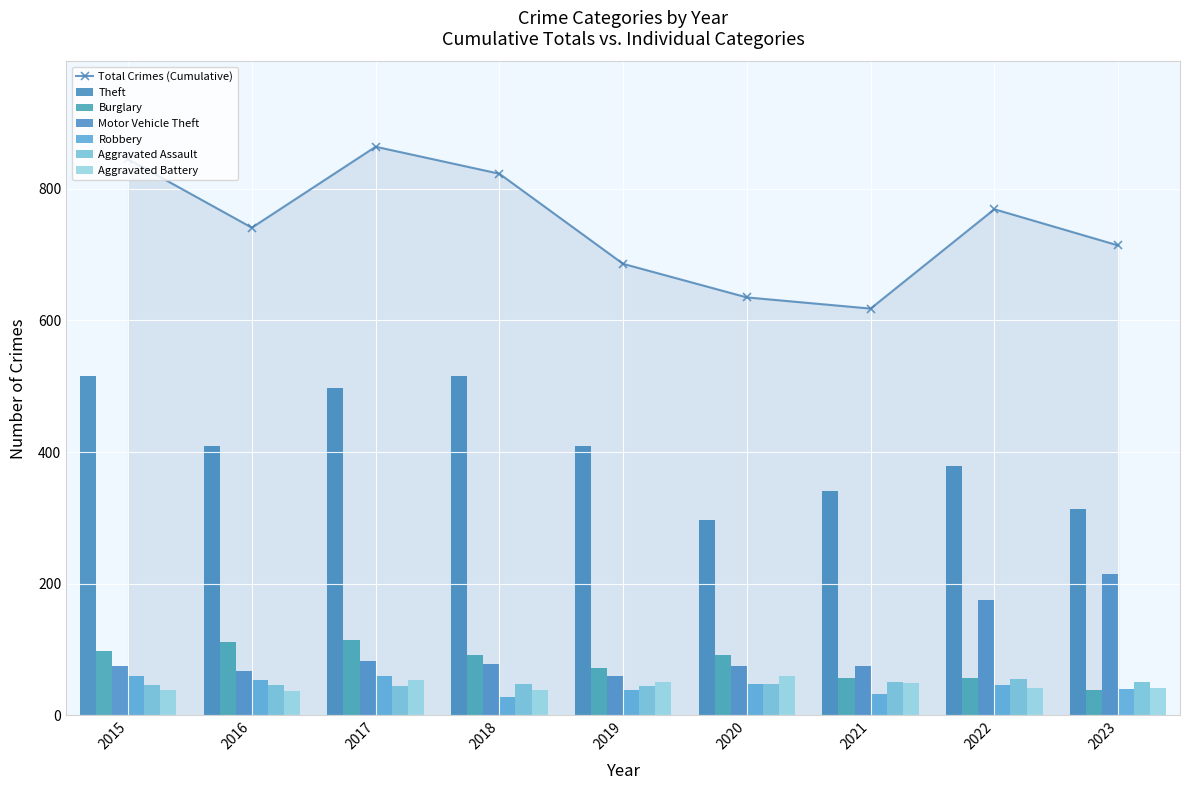

Are the bars grouped side by side (vs. stacked)?

Yes